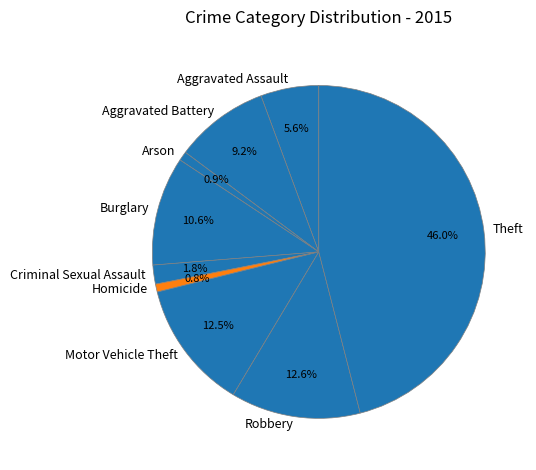

To the nearest percent, what is the combined percentage of Aggravated Battery and Arson?

10%